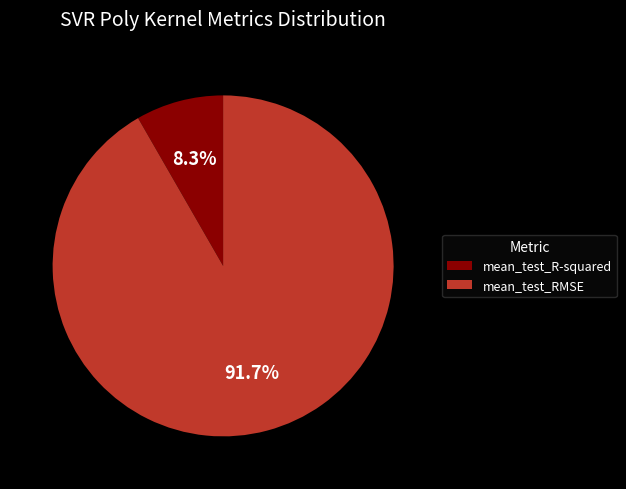

What is the smallest slice in the pie chart?

mean_test_R-squared